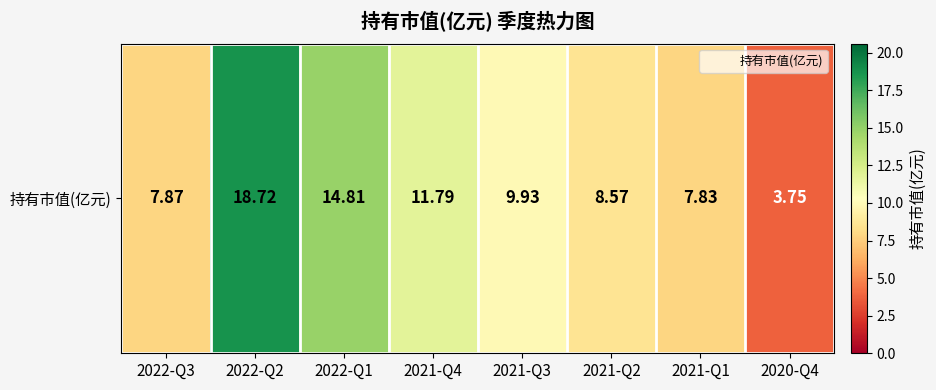

Which label corresponds to the smallest value in the chart?

2020-Q4